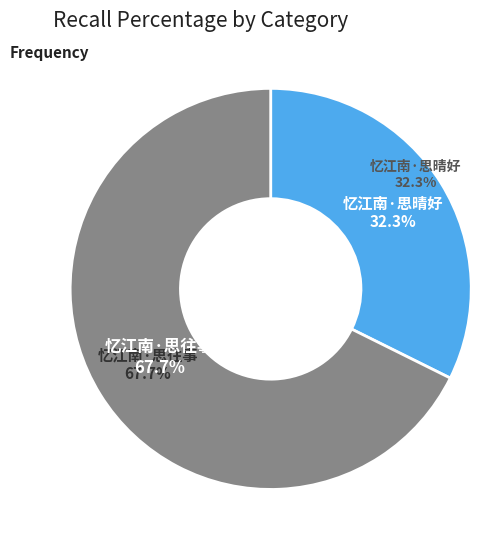

Which slice is the largest?

忆江南·思往事